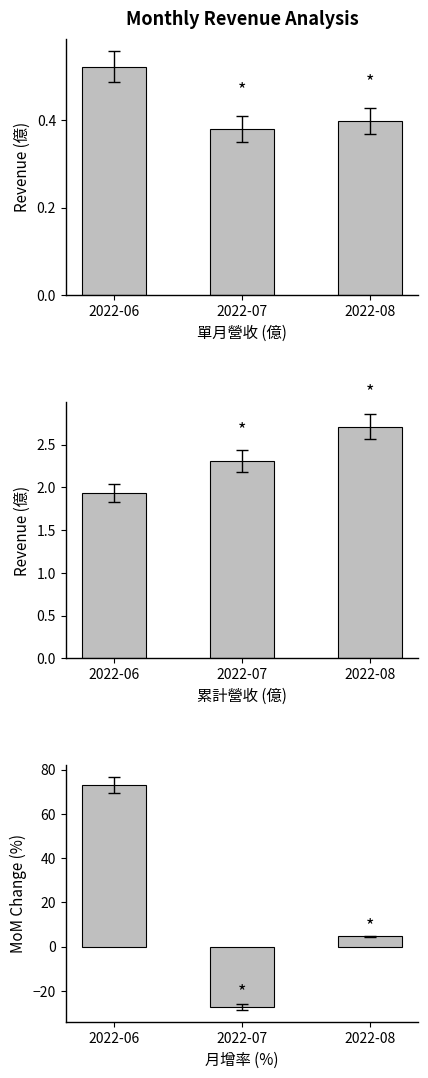

How many bars are there in each group?

3